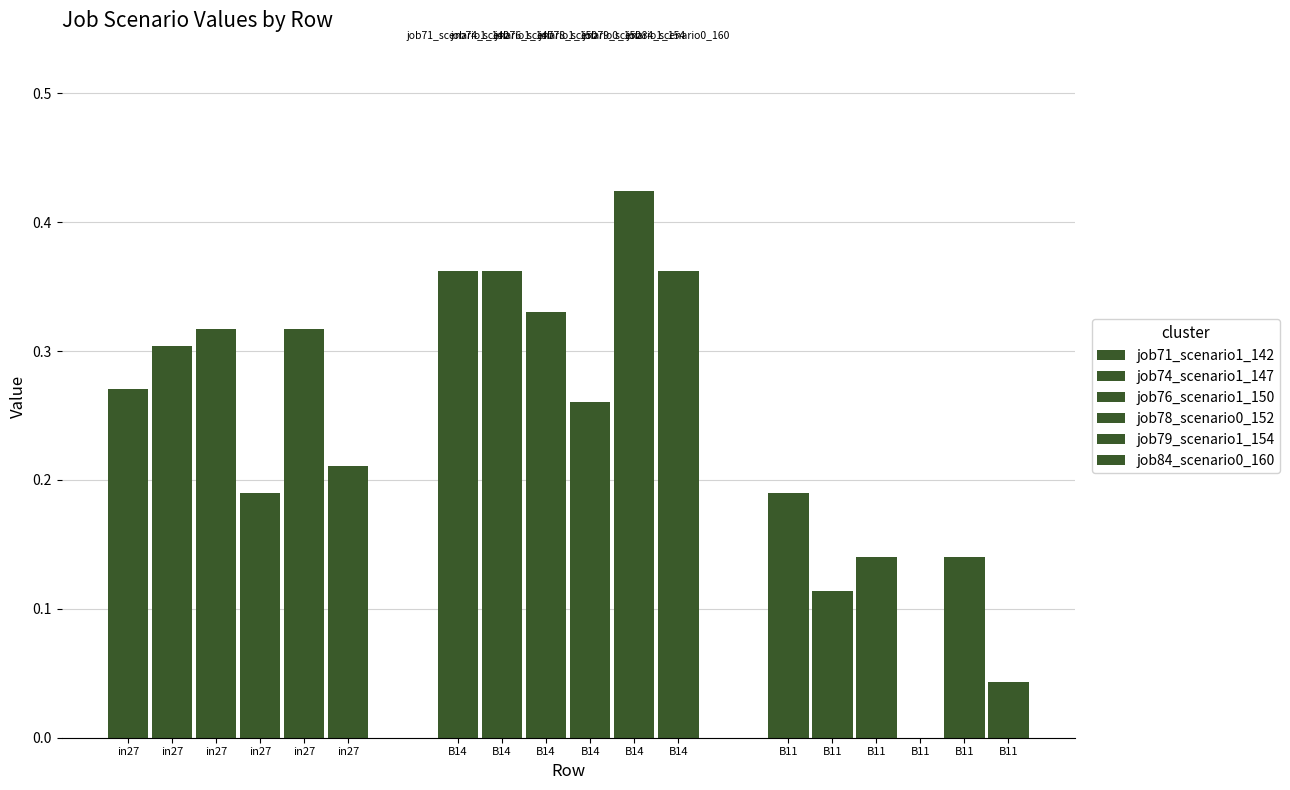

The value of job76_scenario1_150 at B14 is 0.3. True or false?

True